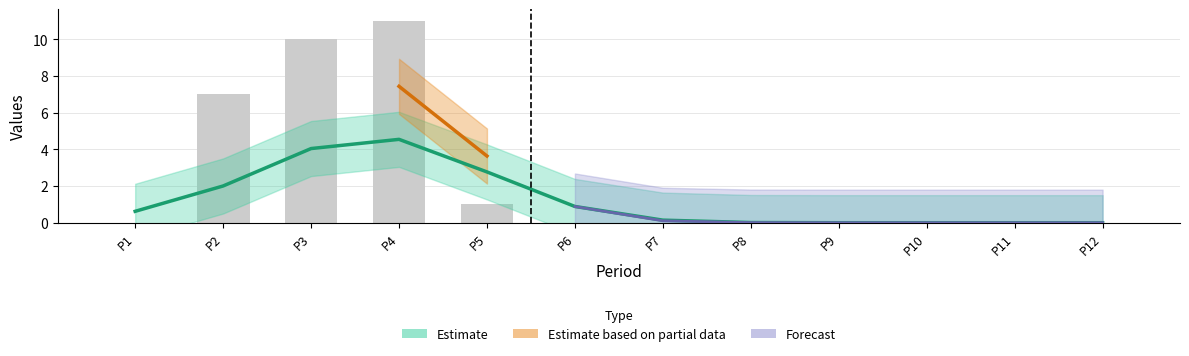

What is the difference between the second highest and minimum values?

10